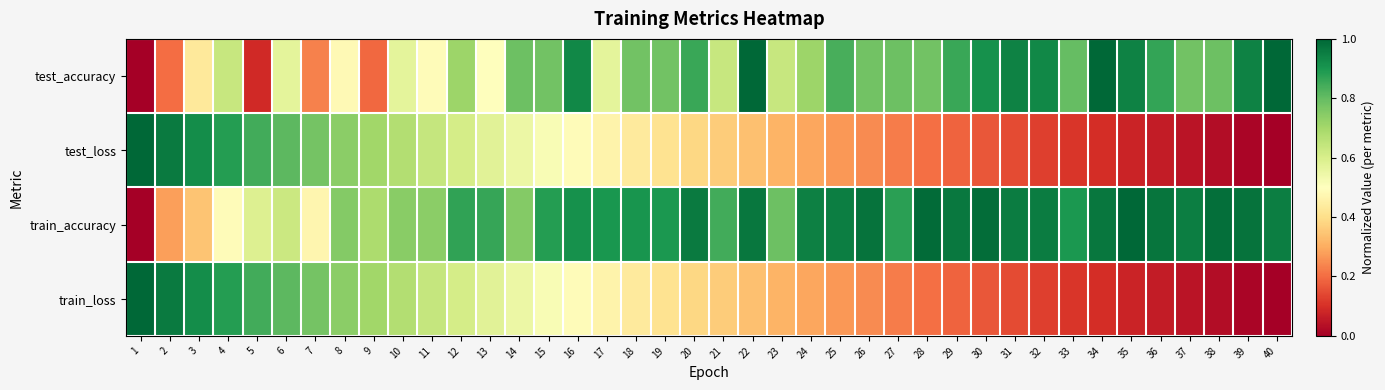

At which category is the sum across all series the highest?

4